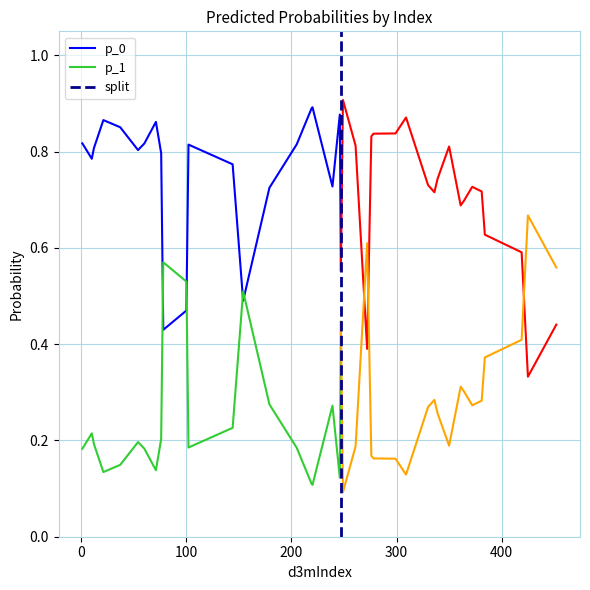

Is this an area chart (filled region under the line)?

No